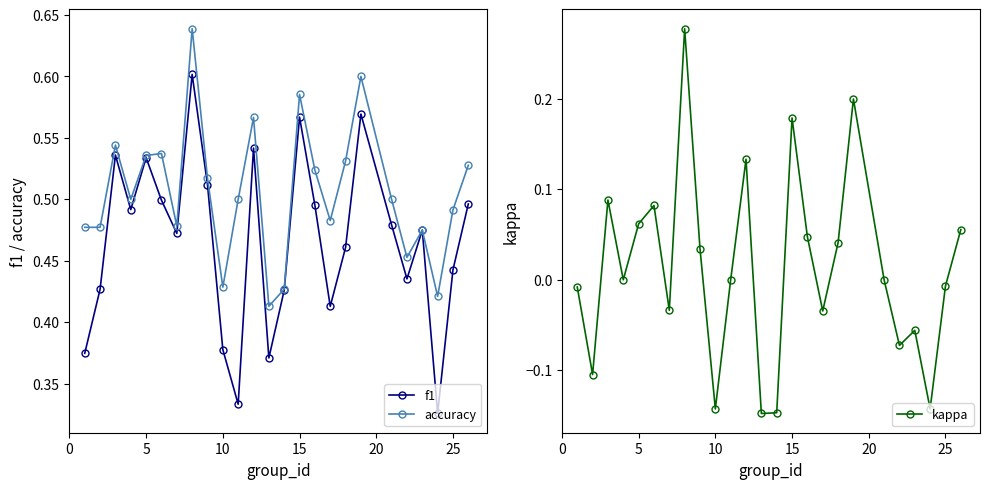

In kappa, how many points are lower than both neighbors (excluding endpoints)?

8